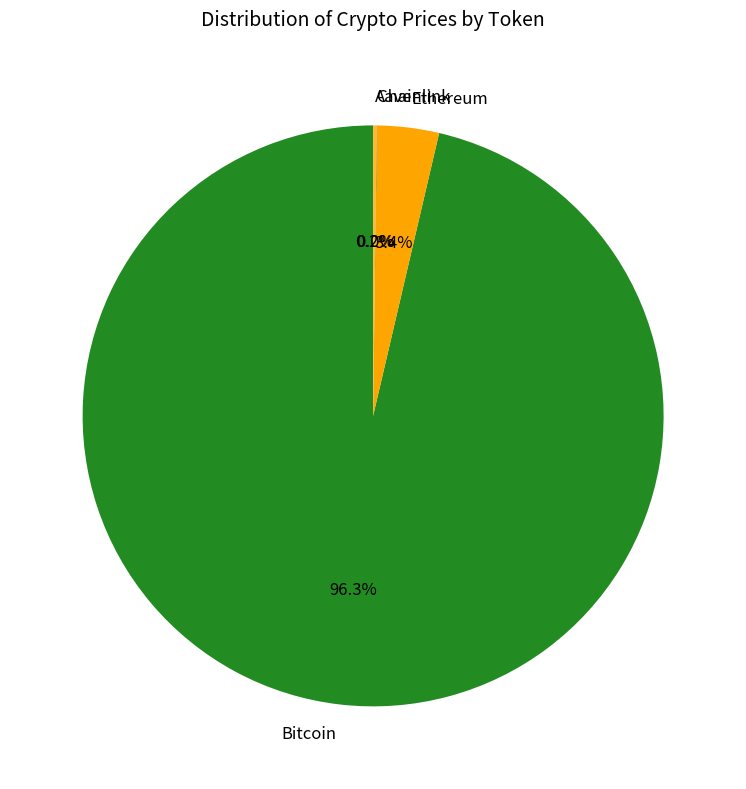

What percentage is the Bitcoin slice, to the nearest percent?

96%